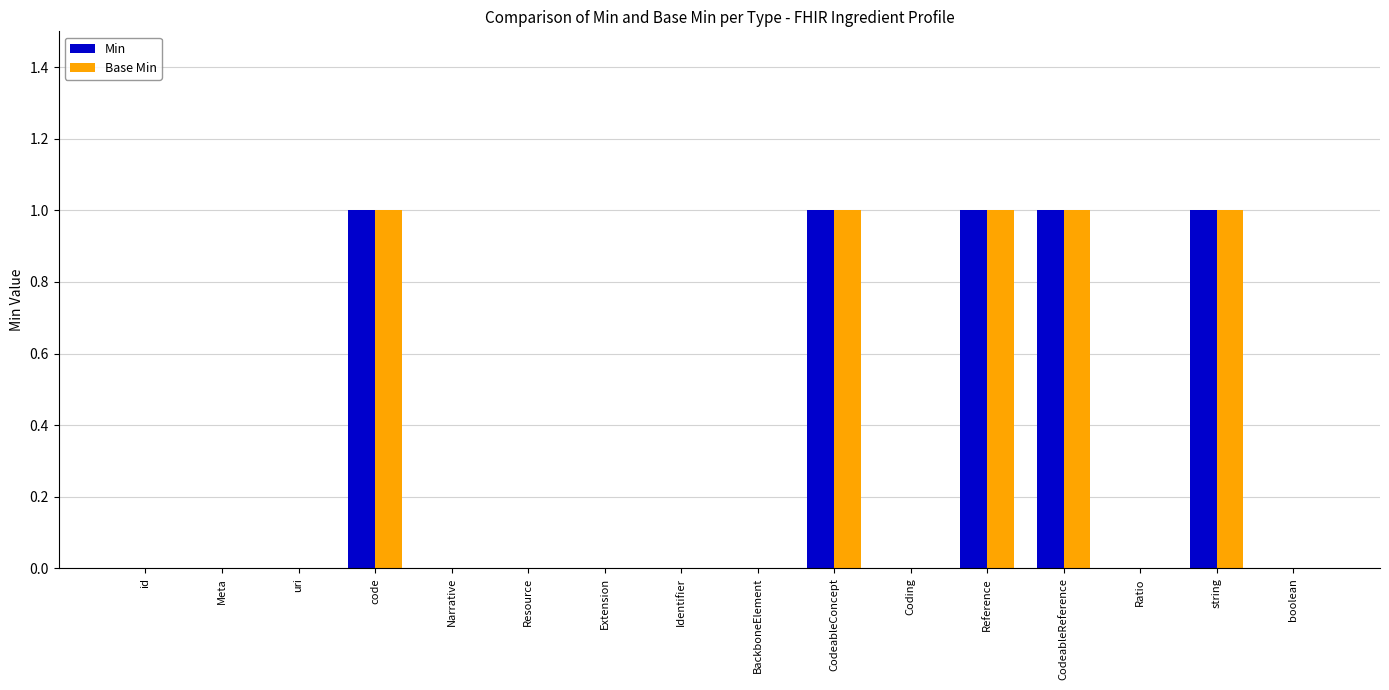

What is the maximum value for Base Min?

1